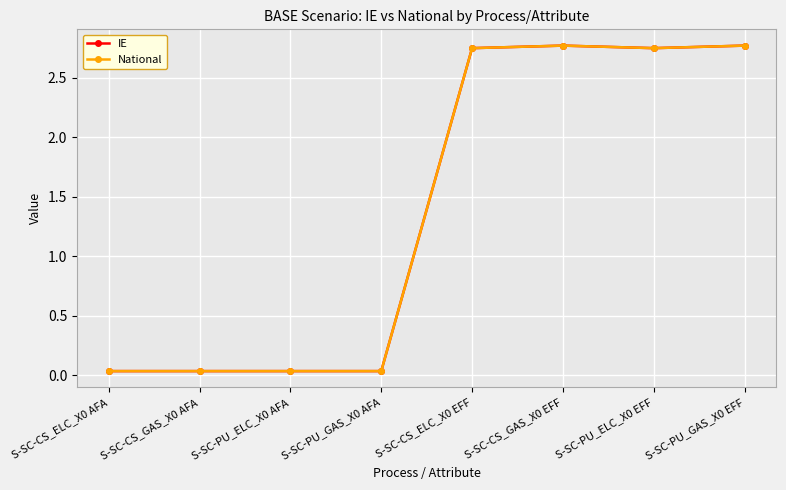

What is the difference between the IE values at S-SC-PU_ELC_X0 AFA and S-SC-PU_ELC_X0 EFF?

2.7